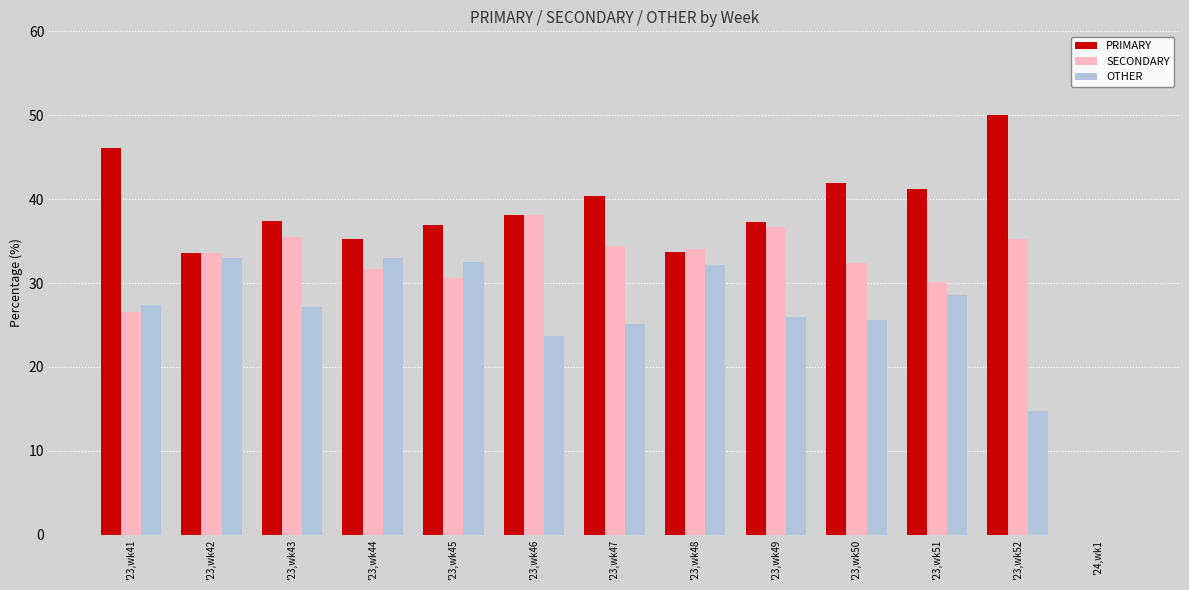

Is it true that PRIMARY equals 50.0 at '23,wk52?

True